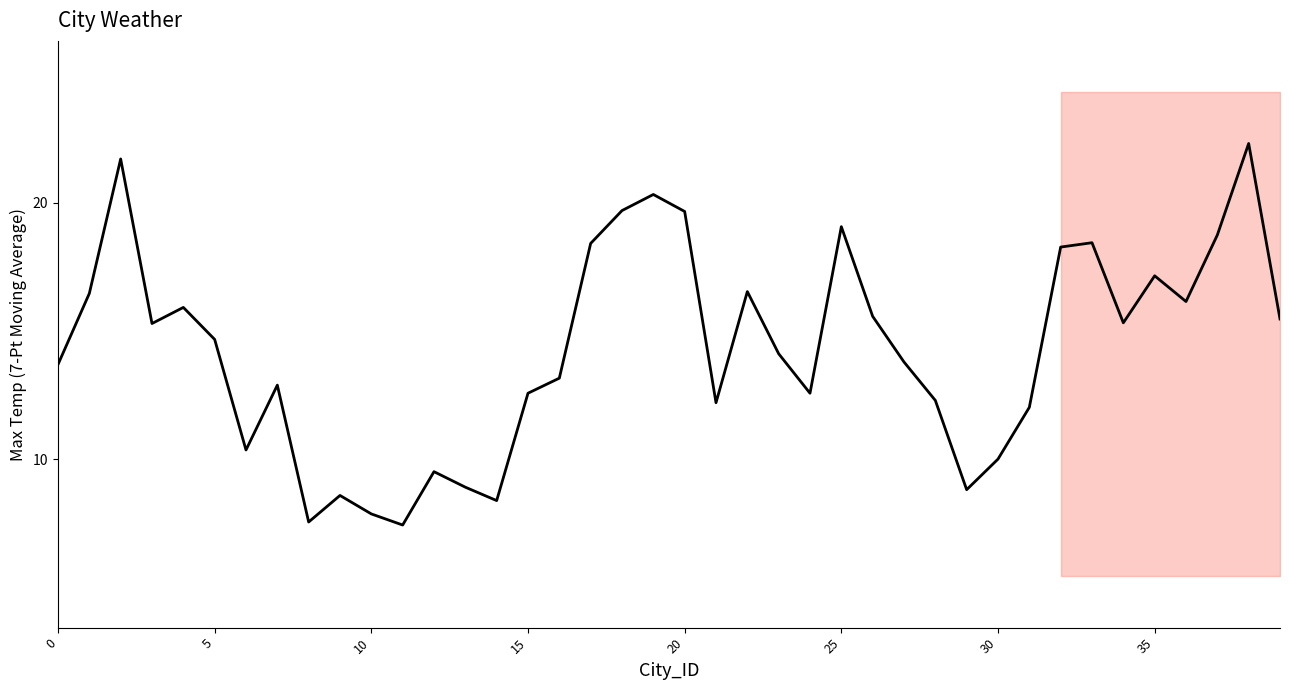

True or false: the data shows 15.5 at 39.

True